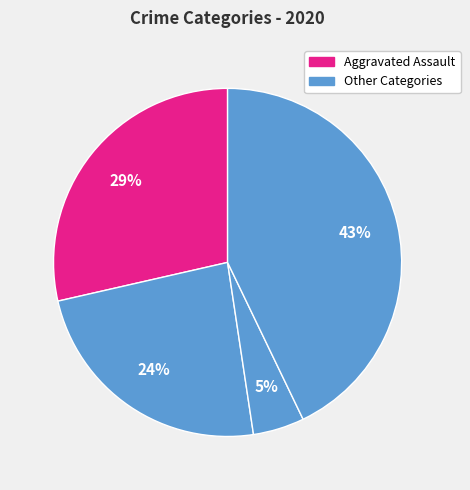

How many slices are in this pie chart?

4